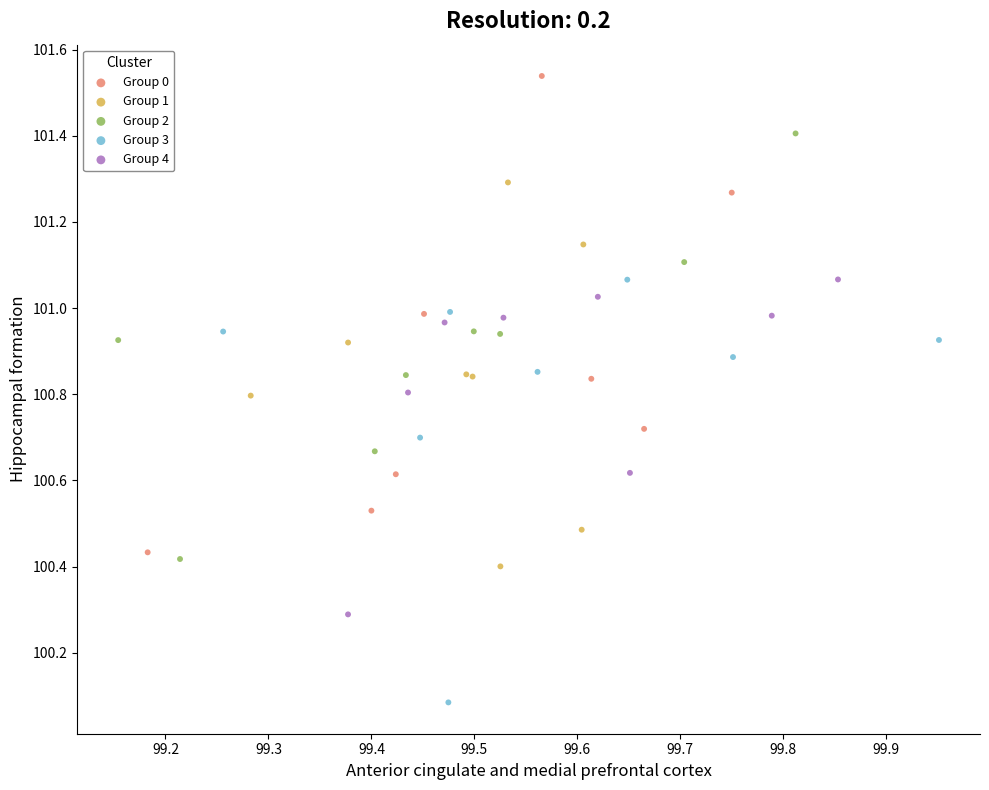

Which series reaches the minimum Y coordinate?

Group 3